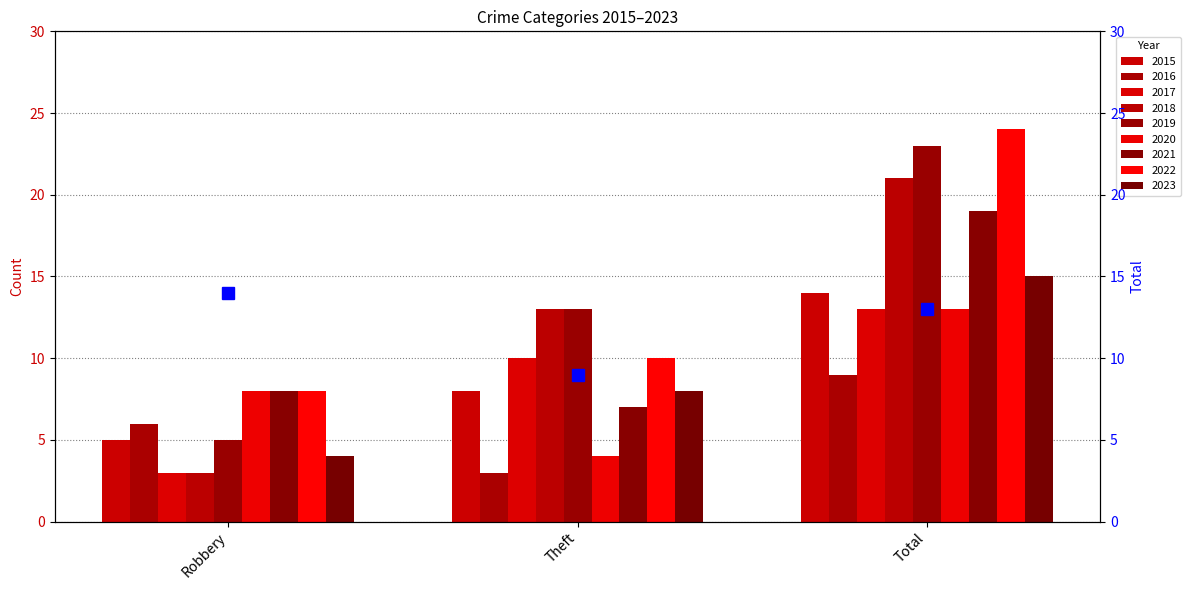

Which has a higher value, Robbery or Total?

Robbery